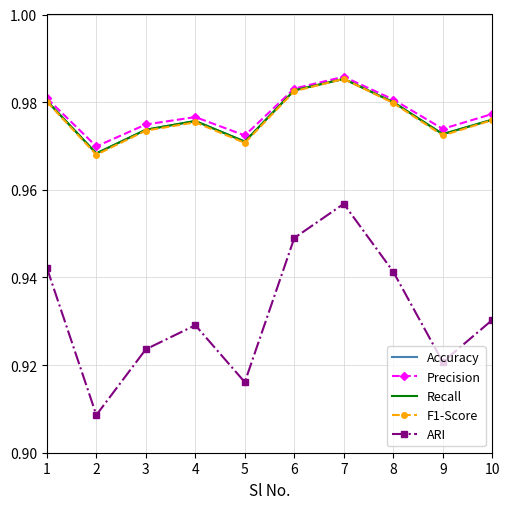

The ARI series shows 0.4 at 8. True or false?

False